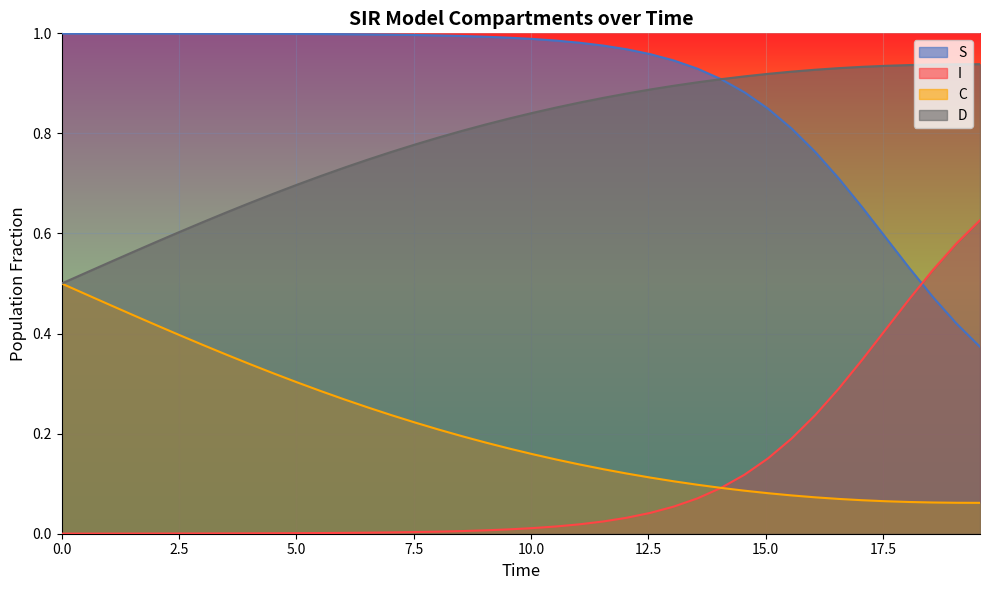

Reading right to left, what are all the values shown in this chart?

S: 0.4	0.4	0.5	0.5	0.6	0.7	0.7	0.8	0.8	0.8	0.9	0.9	0.9	0.9	1.0	1.0	1.0	1.0	1.0	1.0	1.0	1.0	1.0	1.0	1.0	1.0	1.0	1.0	1.0	1.0	1.0	1.0	1.0	1.0	1.0	1.0	1.0	1.0	1.0	1.0
I: 0.6	0.6	0.5	0.5	0.4	0.3	0.3	0.2	0.2	0.2	0.1	0.1	0.1	0.1	0.0	0.0	0.0	0.0	0.0	0.0	0.0	0.0	0.0	0.0	0.0	0.0	0.0	0.0	0.0	0.0	0.0	0.0	0.0	0.0	0.0	0.0	0.0	0.0	0.0	0.0
C: 0.1	0.1	0.1	0.1	0.1	0.1	0.1	0.1	0.1	0.1	0.1	0.1	0.1	0.1	0.1	0.1	0.1	0.1	0.1	0.2	0.2	0.2	0.2	0.2	0.2	0.2	0.3	0.3	0.3	0.3	0.3	0.3	0.4	0.4	0.4	0.4	0.4	0.5	0.5	0.5
D: 0.9	0.9	0.9	0.9	0.9	0.9	0.9	0.9	0.9	0.9	0.9	0.9	0.9	0.9	0.9	0.9	0.9	0.9	0.9	0.8	0.8	0.8	0.8	0.8	0.8	0.8	0.7	0.7	0.7	0.7	0.7	0.7	0.6	0.6	0.6	0.6	0.6	0.5	0.5	0.5